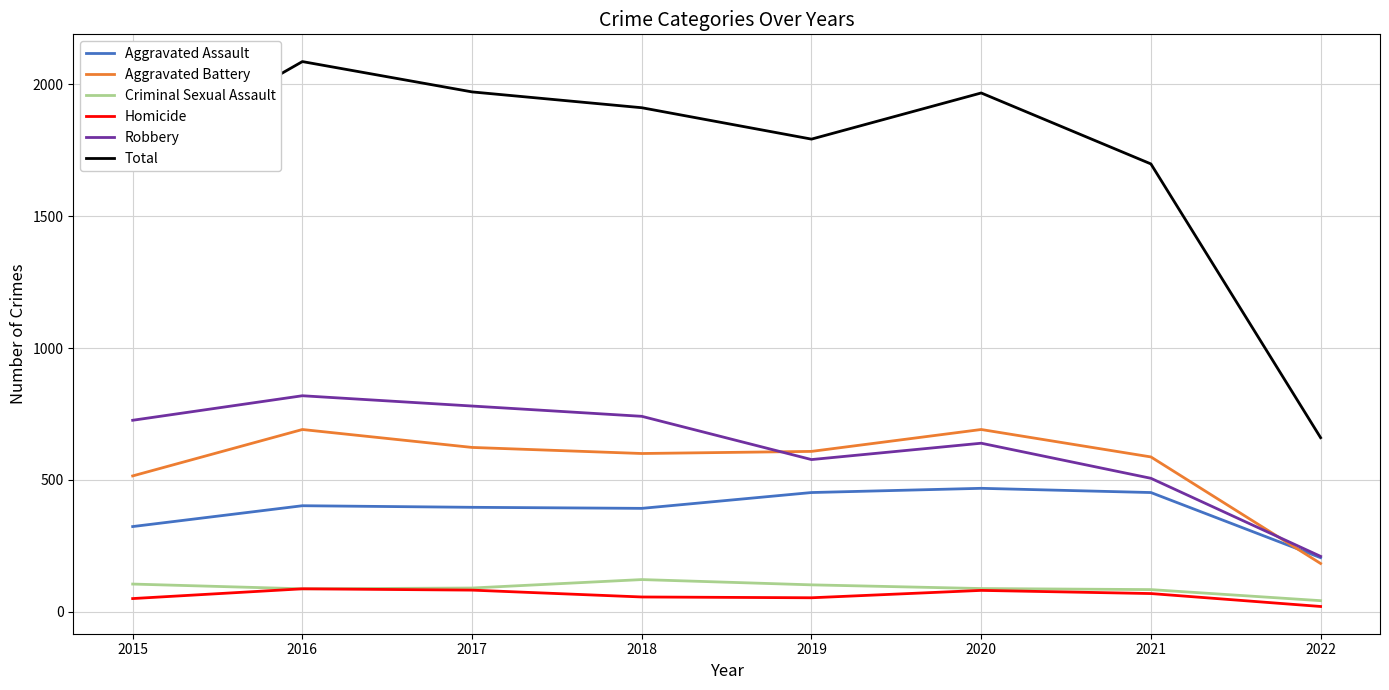

The value of Criminal Sexual Assault at 2018 is 205. True or false?

False